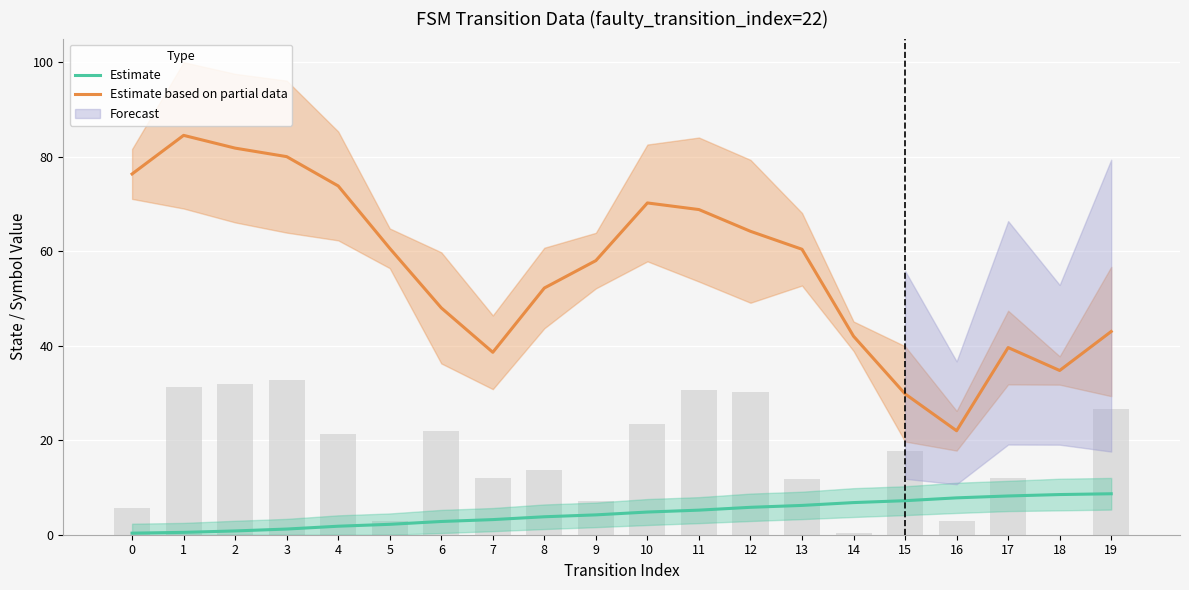

How many groups of bars are there?

20